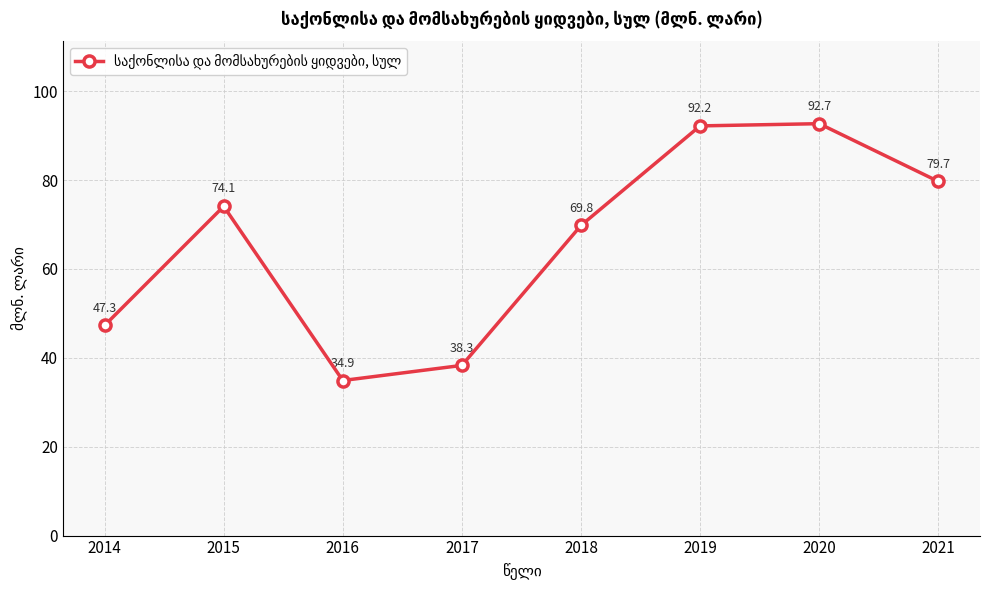

What is the change in value from 2017 to 2021?

+41.4